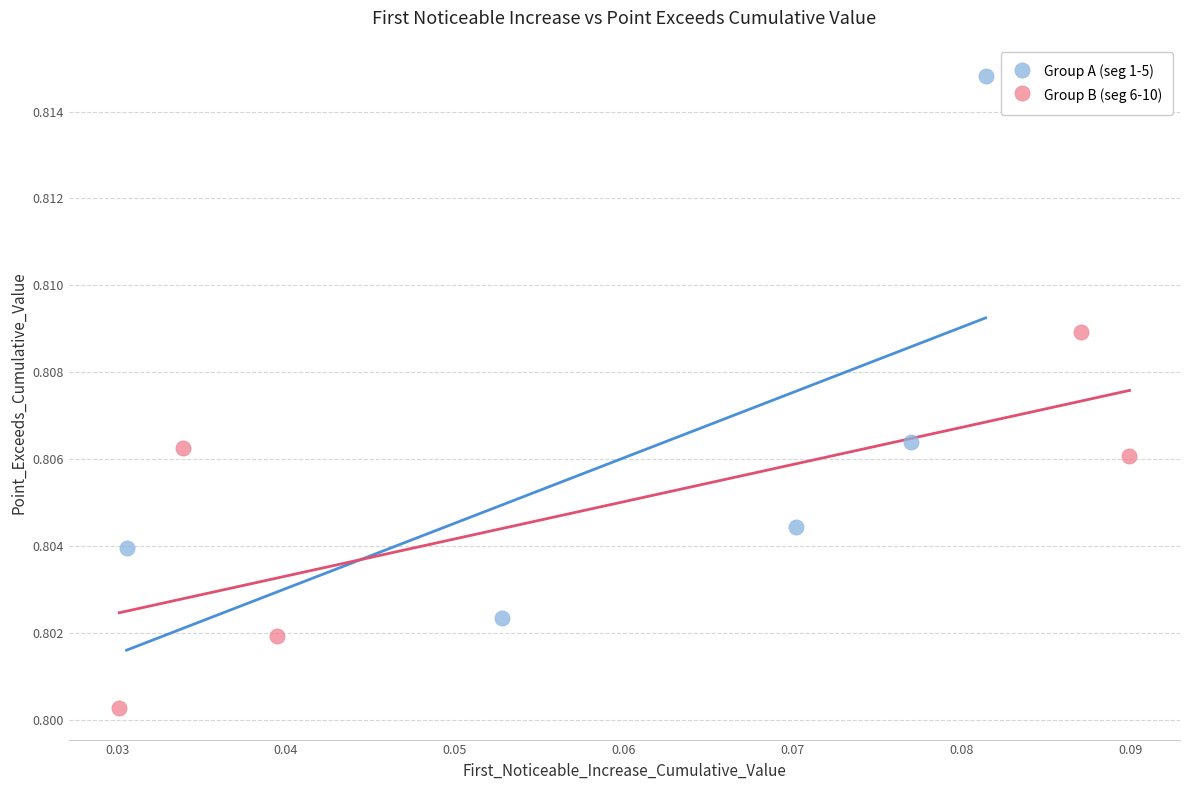

Which series reaches the maximum Y coordinate?

Group A (seg 1-5)